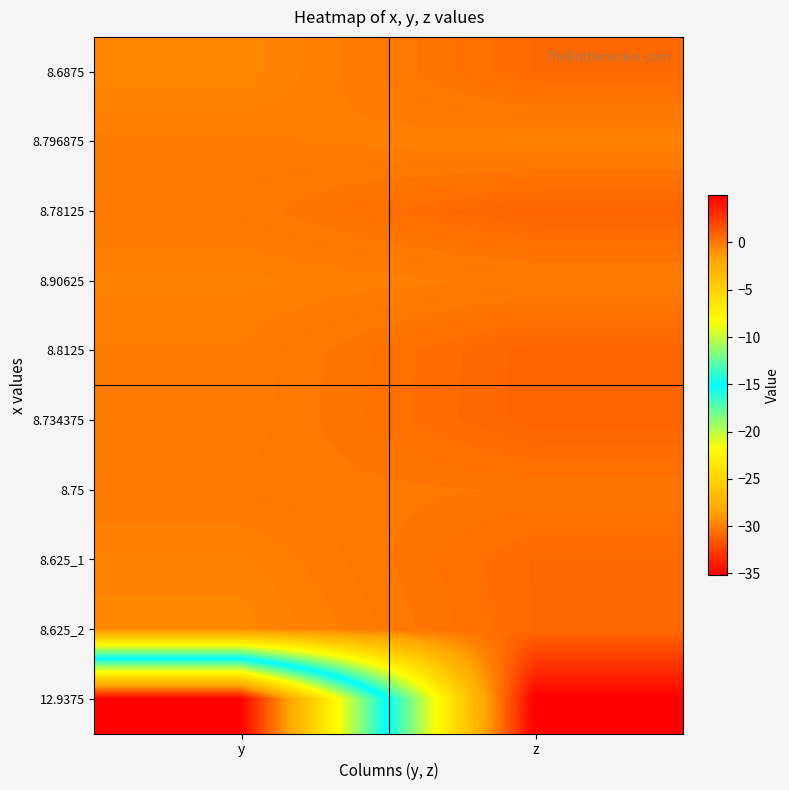

What is the spread (max minus min) of values at y?

35.2